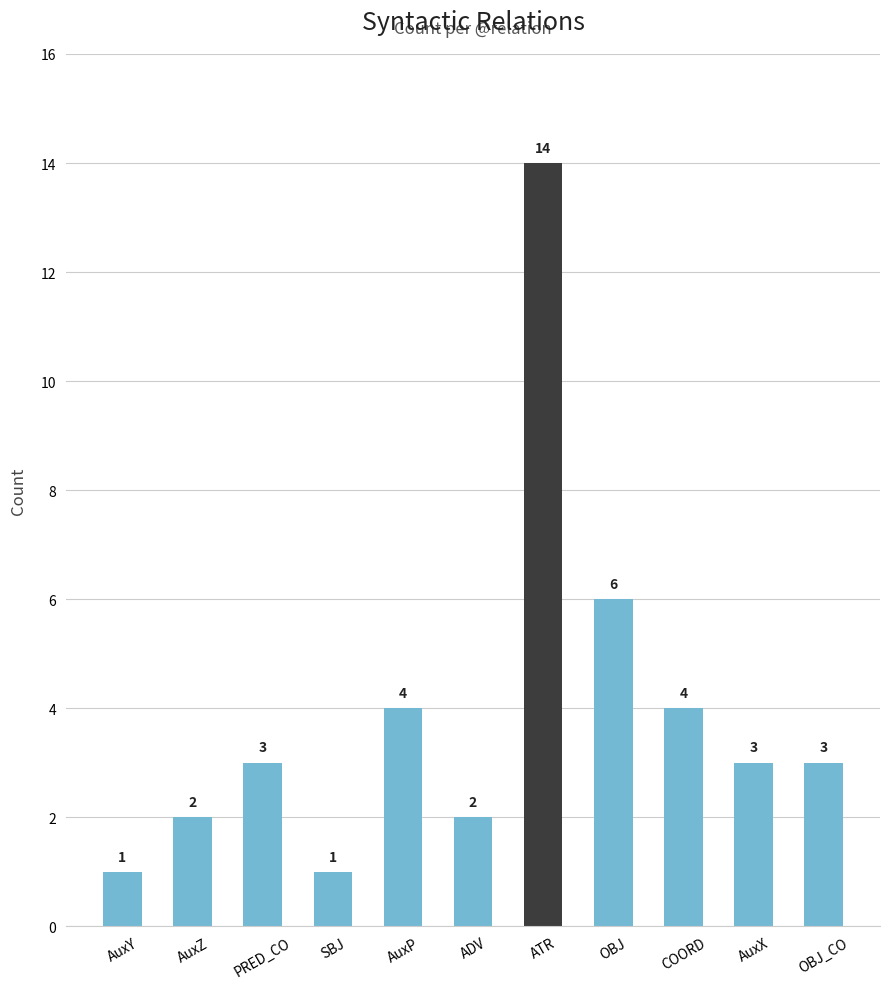

What is the label of the 1st bar from the right?

OBJ_CO